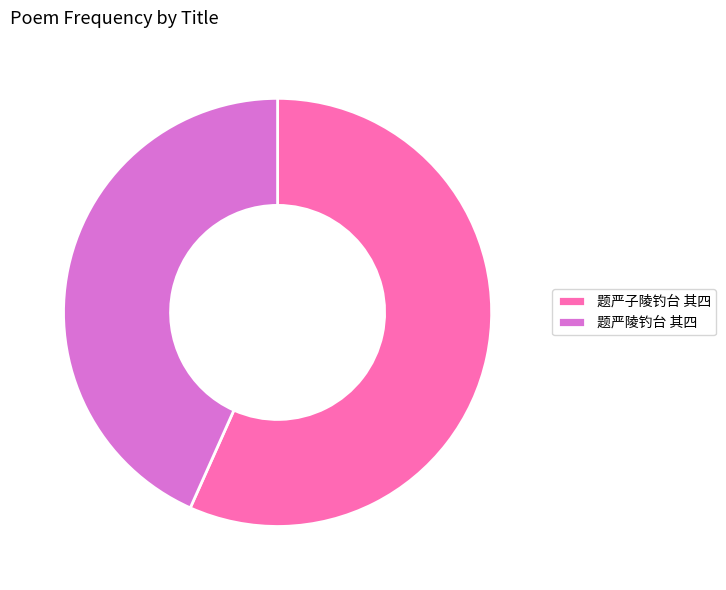

Combined, do 题严陵钓台 其四 and 题严子陵钓台 其四 account for over 50%?

Yes